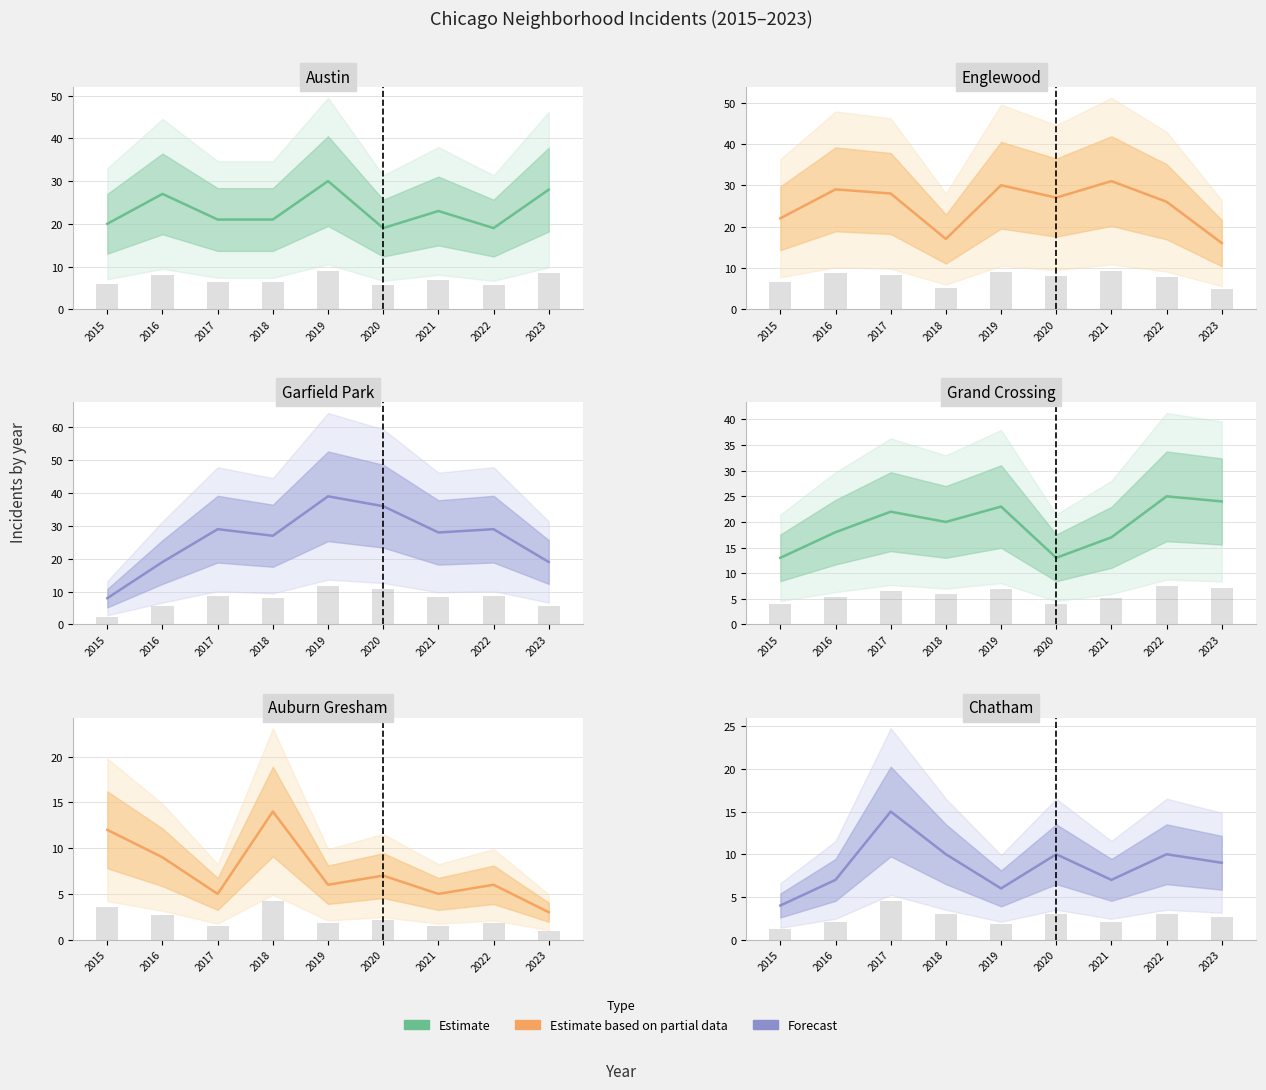

What is the sum of all Austin values?

208